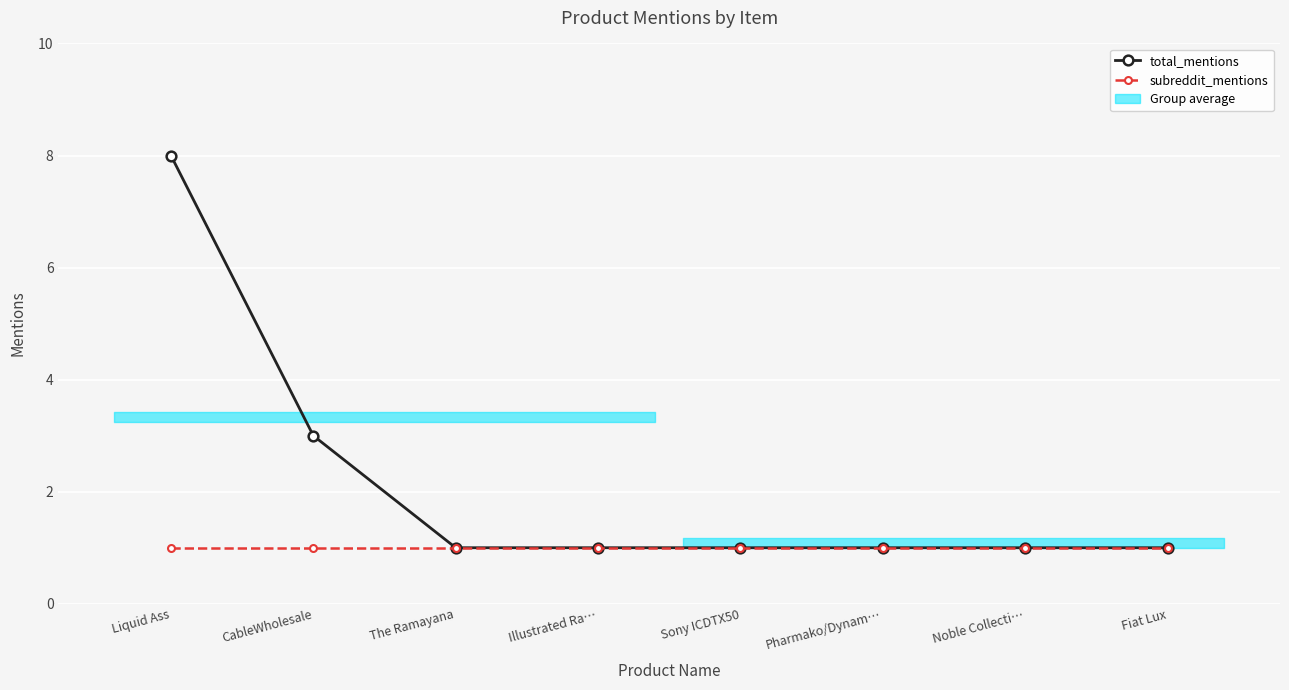

Reading left to right, transcribe all the data shown in this chart.

total_mentions: 8	3	1	1	1	1	1	1
subreddit_mentions: 1	1	1	1	1	1	1	1